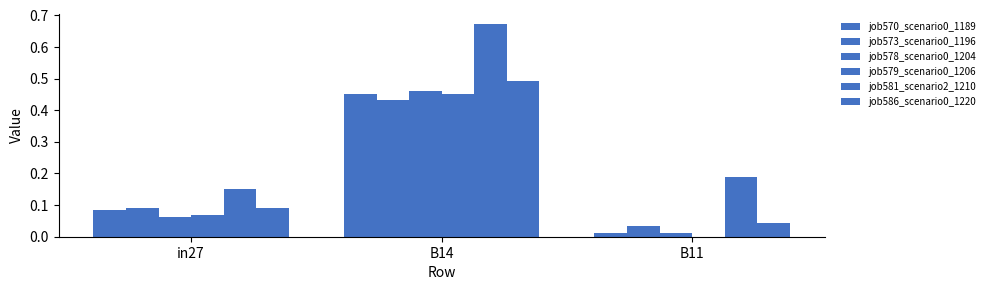

What is the label of the 3rd bar from the right?

in27